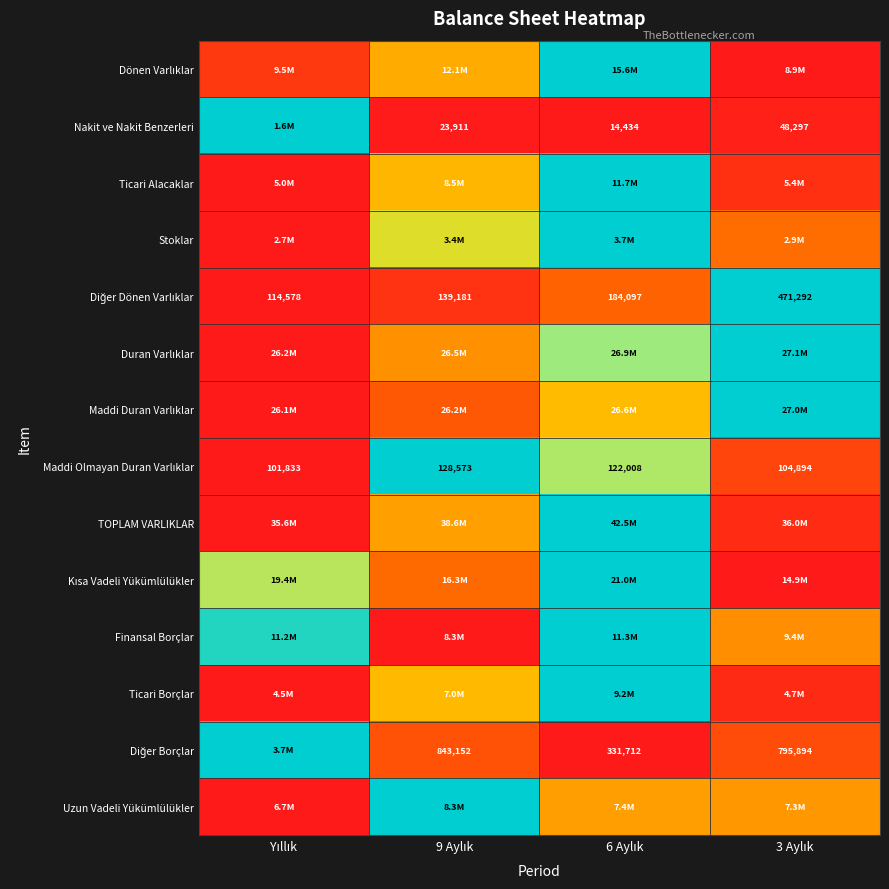

At how many categories does at least one series exceed 0?

4